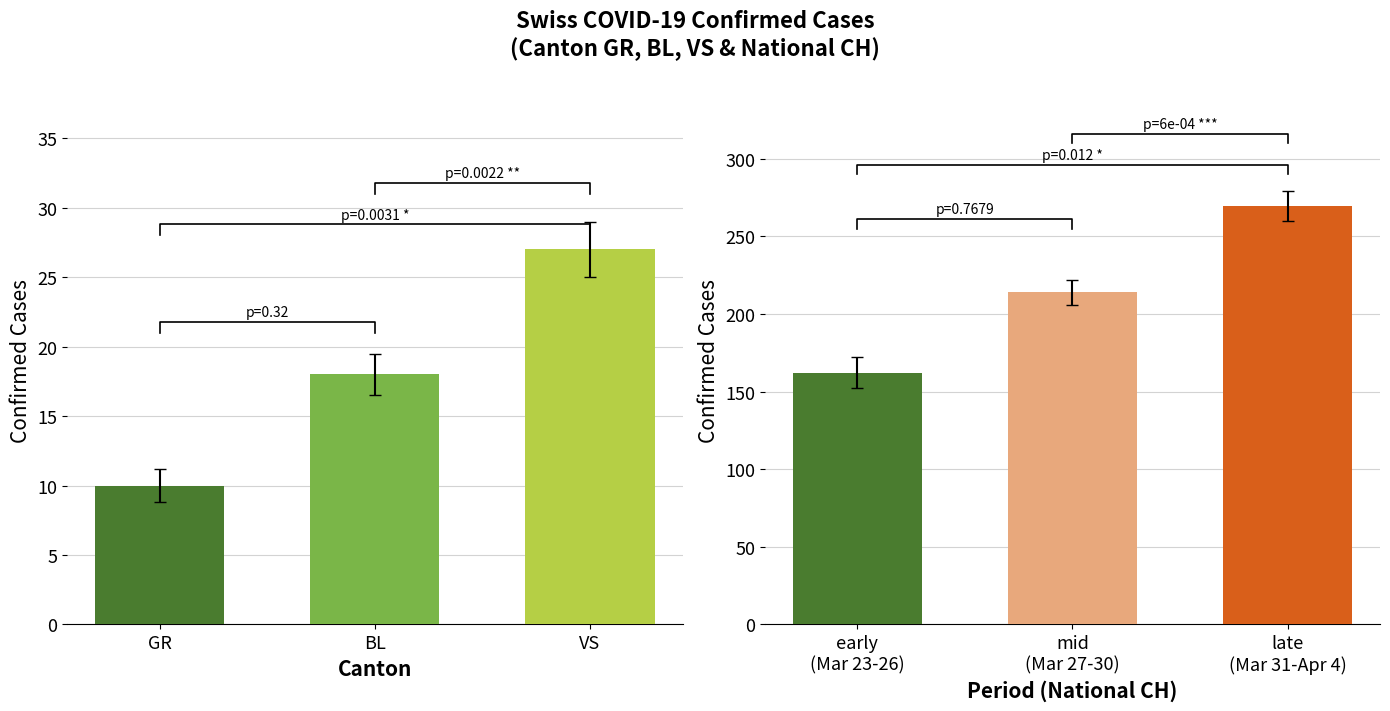

Which series has the largest total across all categories?

CH